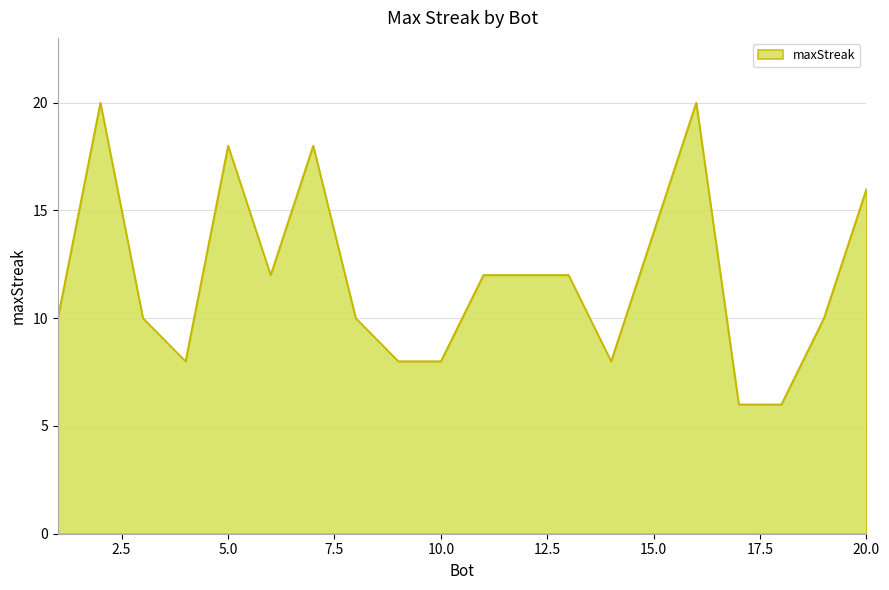

What is the maximum value shown in the chart?

20